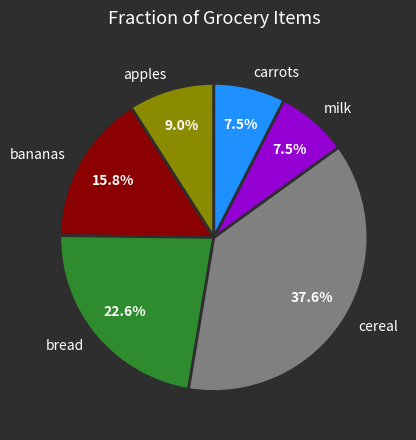

Does apples represent more than half of the total?

No